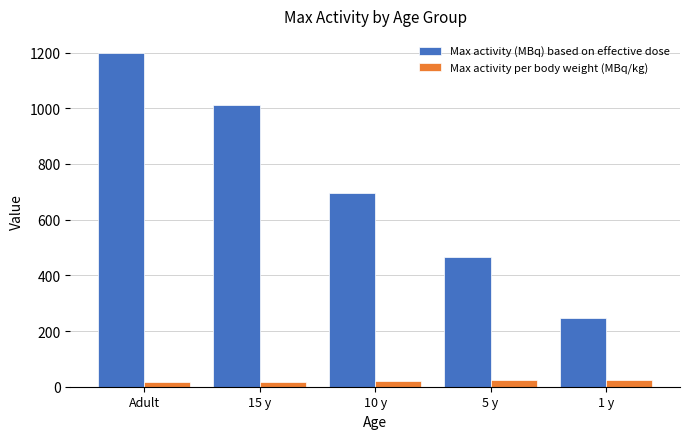

At 1 y, list the series in order from largest to smallest.

Max activity (MBq) based on effective dose, Max activity per body weight (MBq/kg)